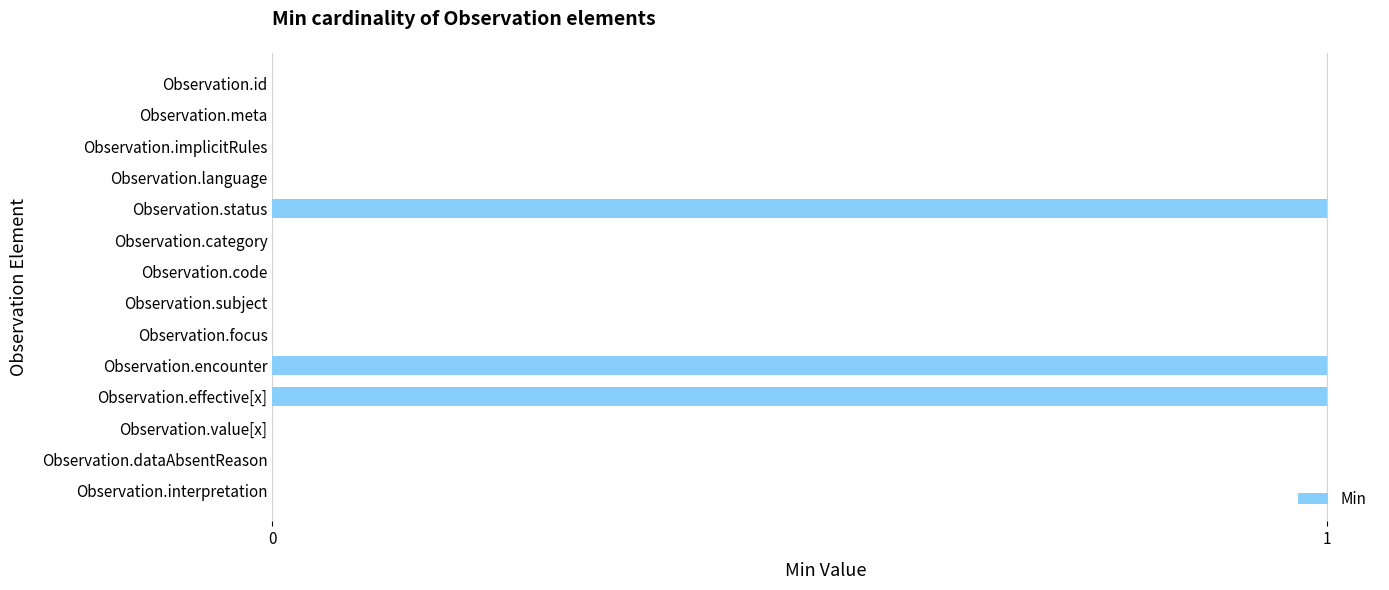

Reading top to bottom, extract all data points from this chart.

Observation.id=0	Observation.meta=0	Observation.implicitRules=0	Observation.language=0	Observation.status=1	Observation.category=0	Observation.code=0	Observation.subject=0	Observation.focus=0	Observation.encounter=1	Observation.effective[x]=1	Observation.value[x]=0	Observation.dataAbsentReason=0	Observation.interpretation=0